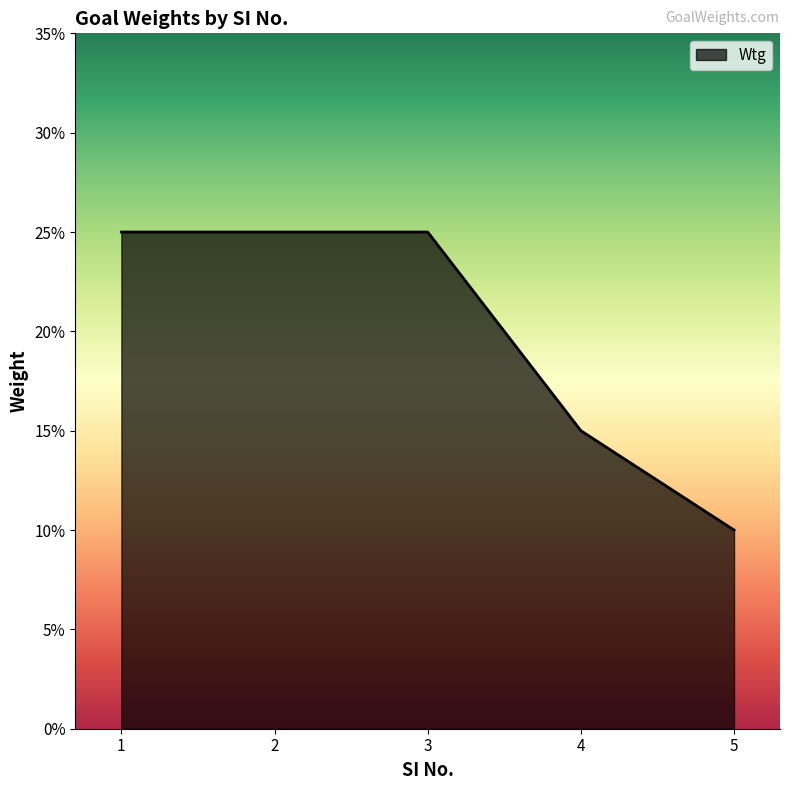

Is this an area chart (filled region under the line)?

Yes